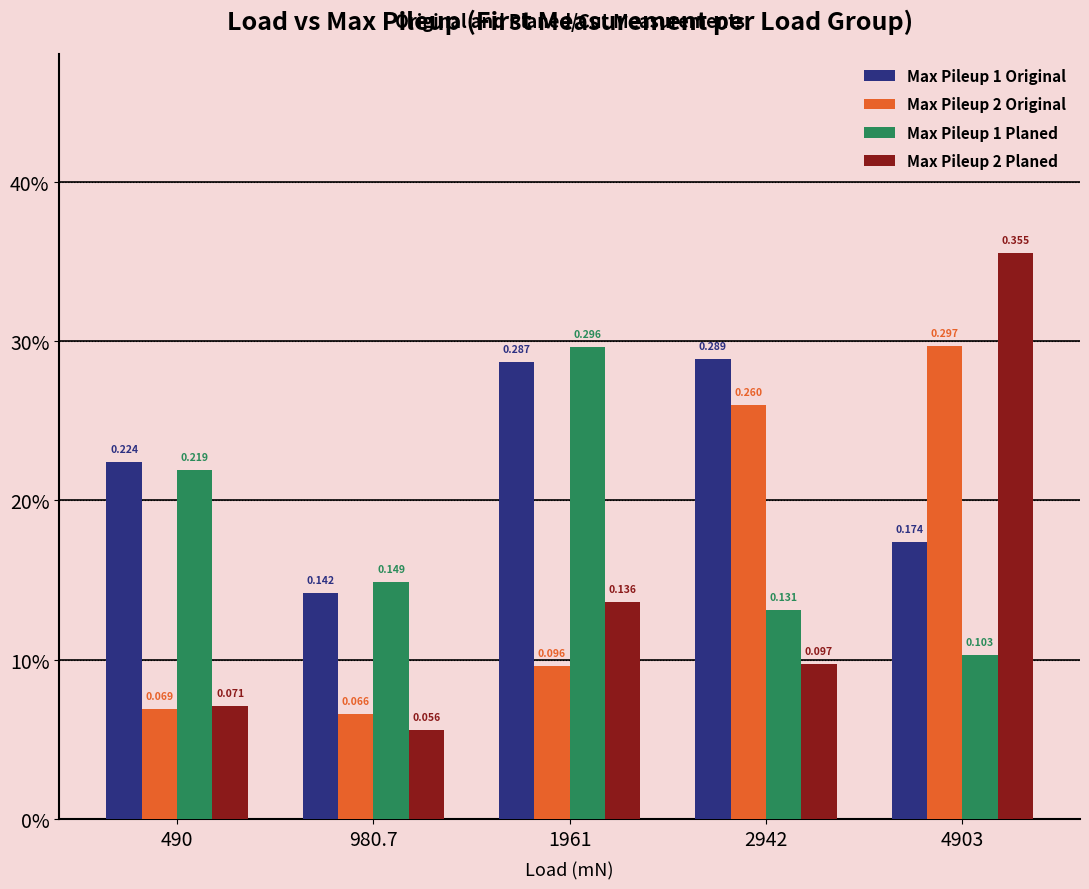

Where is Max Pileup 1 Planed nearest to the value 0?

4903